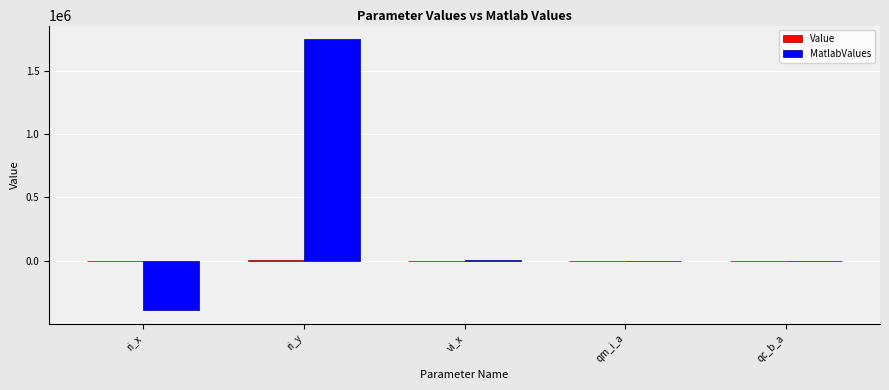

At which category is the sum across all series the highest?

ri_y